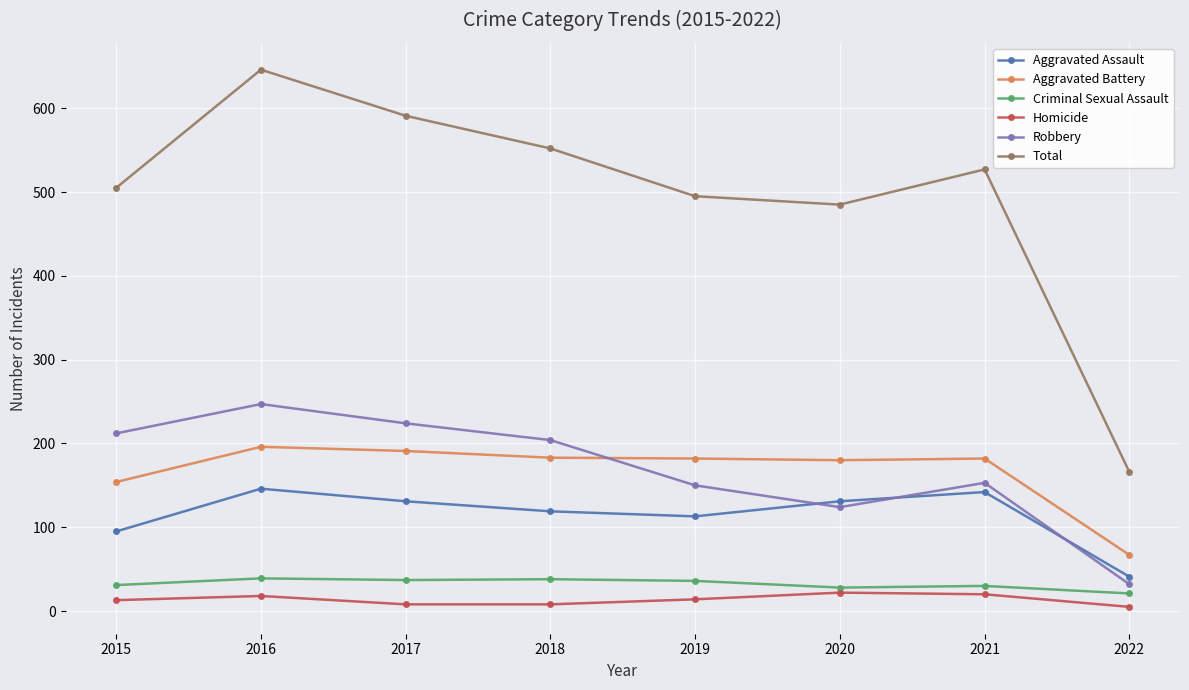

At 2018, list the series in order from largest to smallest.

Total, Robbery, Aggravated Battery, Aggravated Assault, Criminal Sexual Assault, Homicide